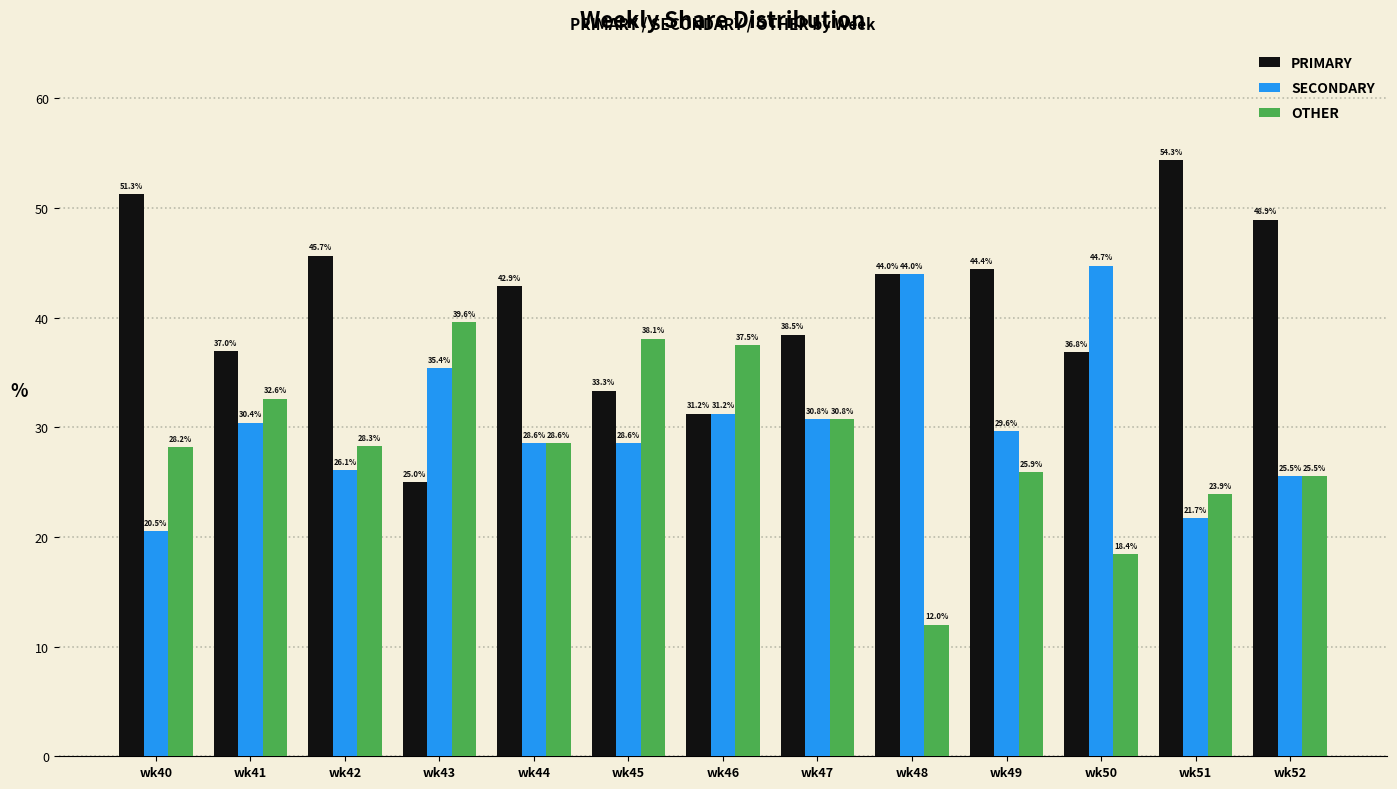

At which label is SECONDARY closest to 32?

wk46